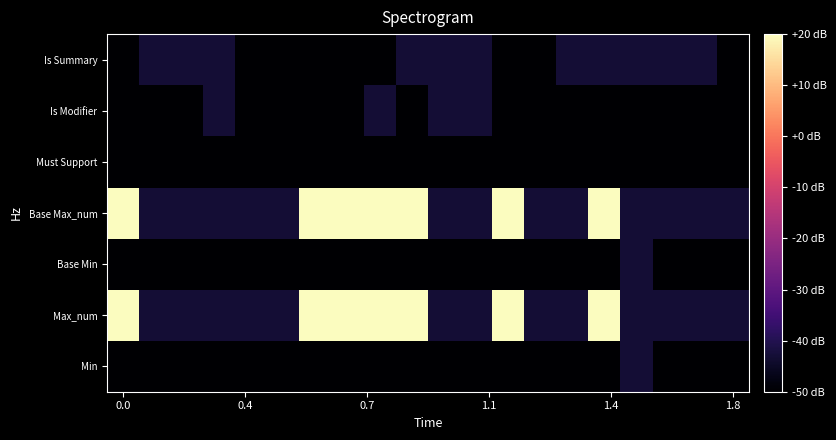

Reading left to right, what are all the values shown in this chart?

Min: -50	-50	-50	-50	-50	-50	-50	-50	-50	-50	-50	-50	-50	-50	-50	-50	-43	-50	-50	-50
Max_num: 20	-43	-43	-43	-43	-43	20	20	20	20	-43	-43	20	-43	-43	20	-43	-43	-43	-43
Base Min: -50	-50	-50	-50	-50	-50	-50	-50	-50	-50	-50	-50	-50	-50	-50	-50	-43	-50	-50	-50
Base Max_num: 20	-43	-43	-43	-43	-43	20	20	20	20	-43	-43	20	-43	-43	20	-43	-43	-43	-43
Must Support: -50	-50	-50	-50	-50	-50	-50	-50	-50	-50	-50	-50	-50	-50	-50	-50	-50	-50	-50	-50
Is Modifier: -50	-50	-50	-43	-50	-50	-50	-50	-43	-50	-43	-43	-50	-50	-50	-50	-50	-50	-50	-50
Is Summary: -50	-43	-43	-43	-50	-50	-50	-50	-50	-43	-43	-43	-50	-50	-43	-43	-43	-43	-43	-50